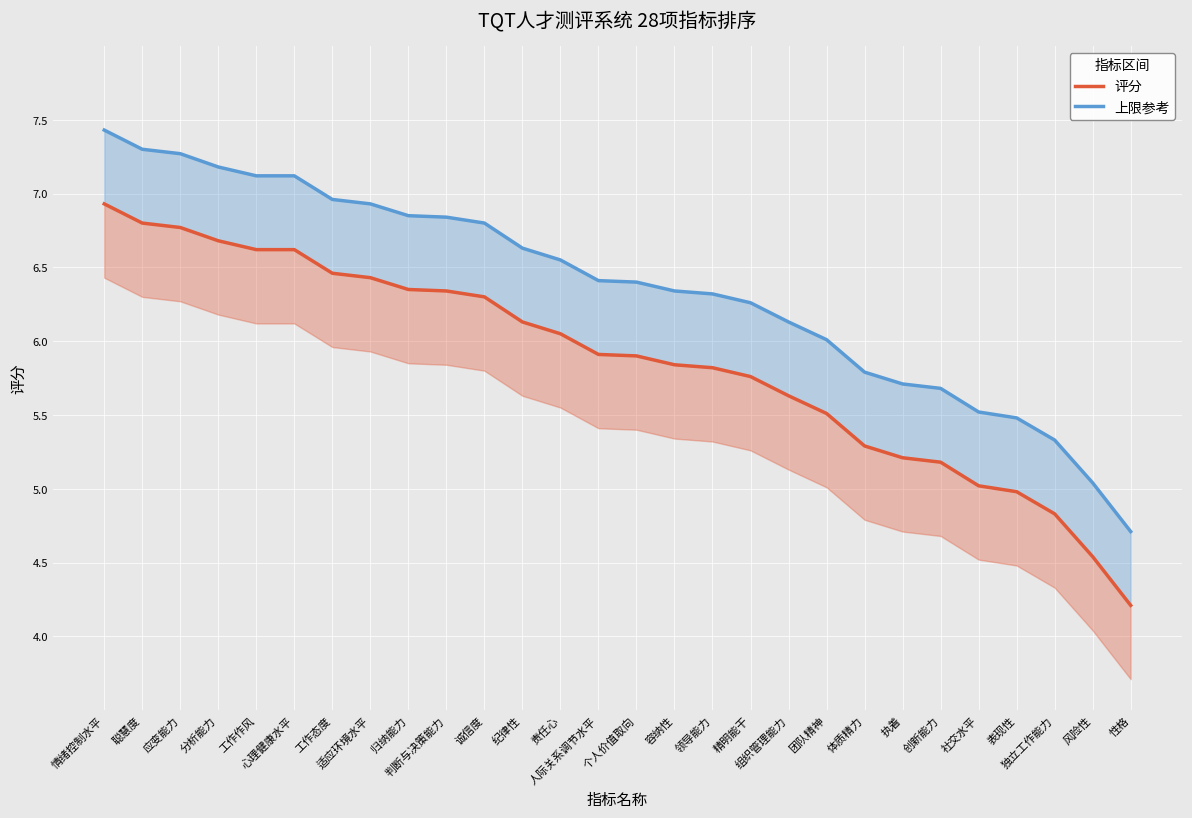

What is the average value of the 评分 series?

5.9